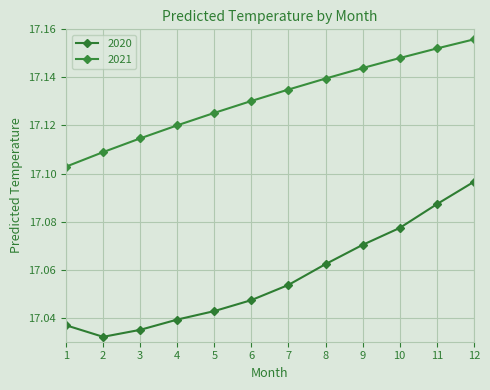

Which series has the largest total across all categories?

2021